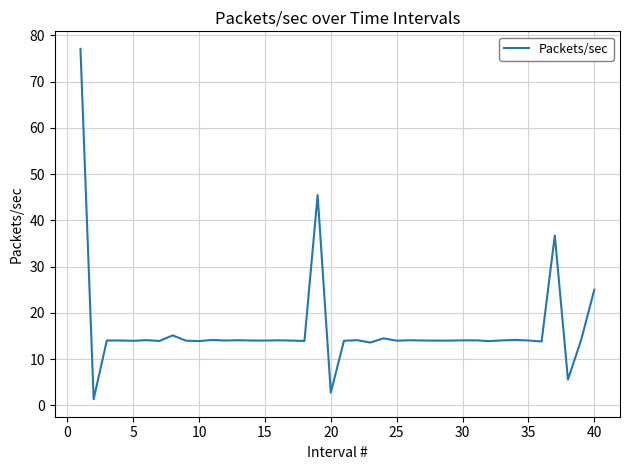

What is the difference between the maximum and minimum values?

75.8